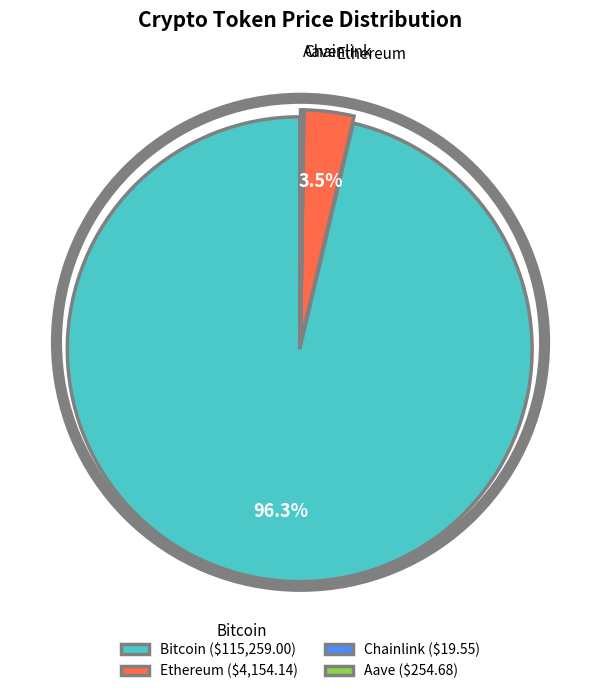

What percentage is NOT represented by Ethereum?

96.5%